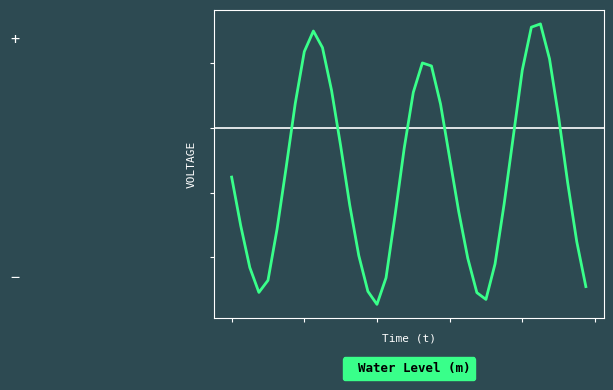

Is this an area chart (filled region under the line)?

No